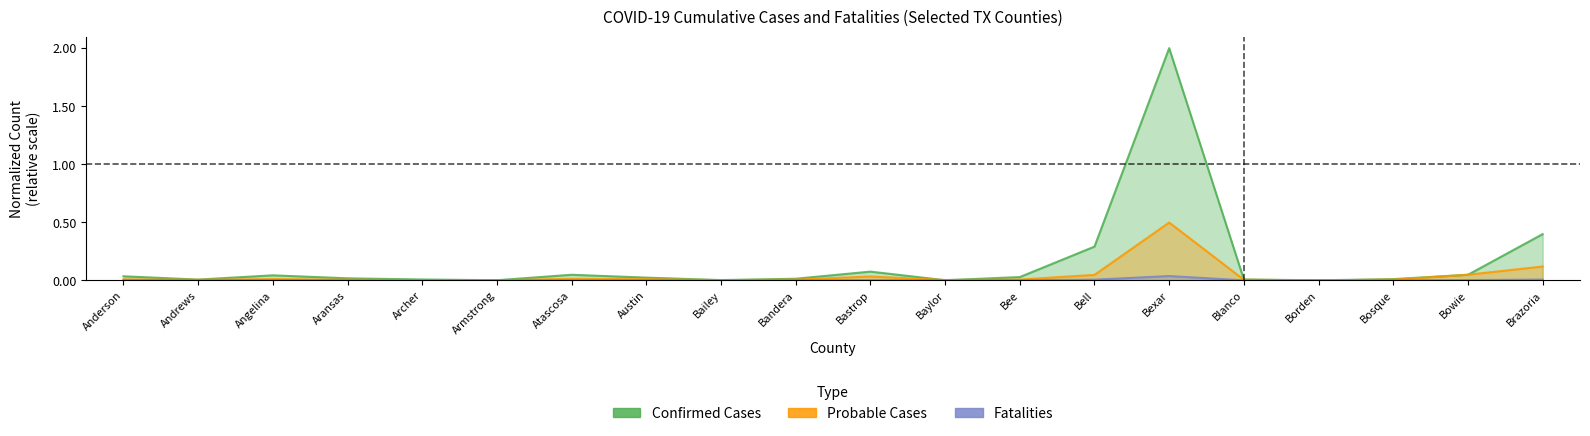

What is the difference between the maximum and minimum values in the Confirmed Cases series?

2.0